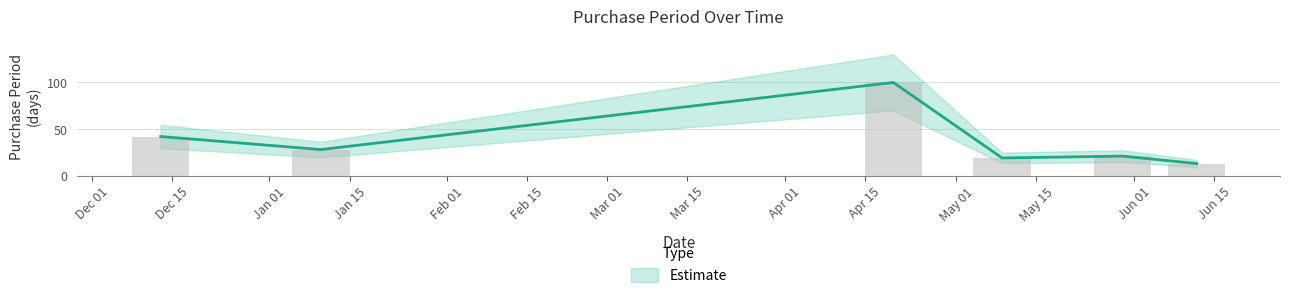

The value at 2016-12-13 is 12. True or false?

False